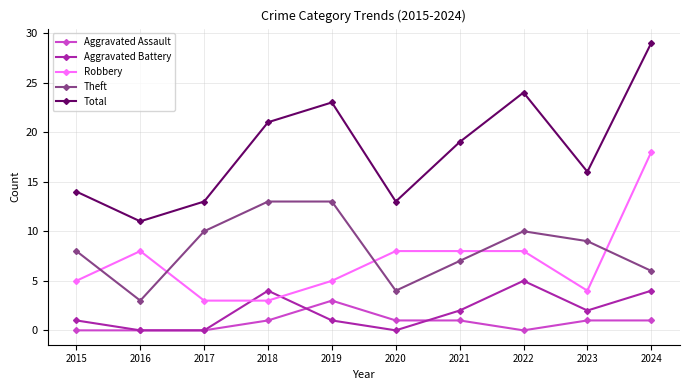

Which category has the lowest value in the Theft series?

2016